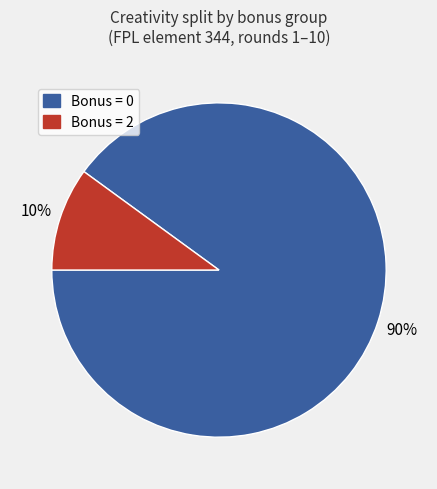

How many slices are in this pie chart?

2